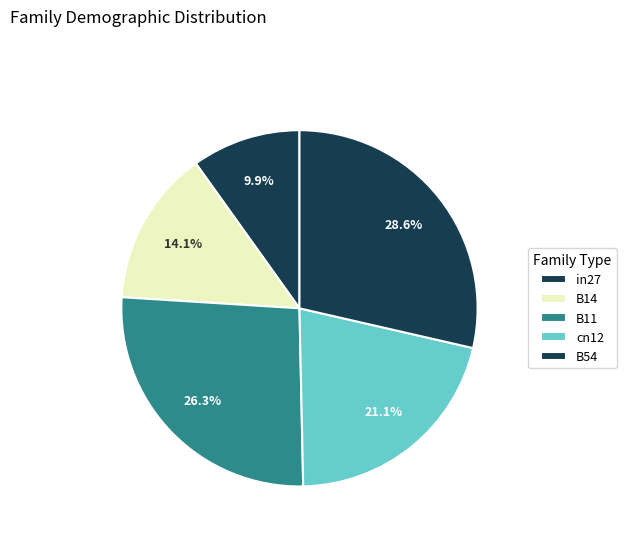

What portion of the pie excludes B14?

85.9%